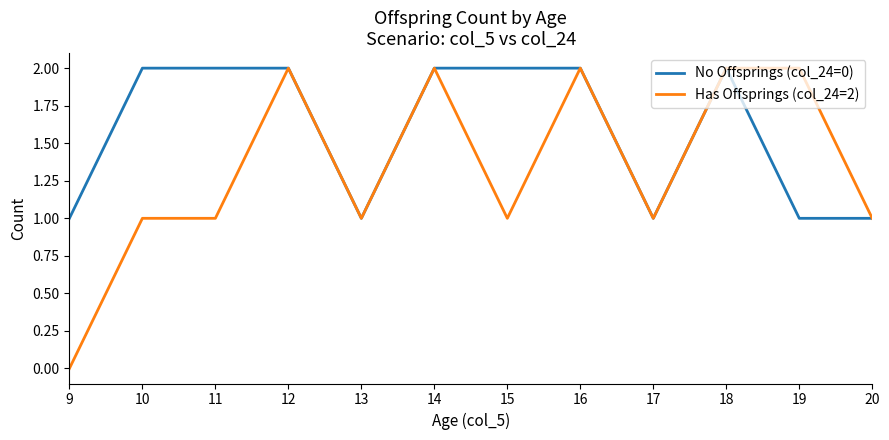

At 19, list the series in order from smallest to largest.

No Offsprings (col_24=0), Has Offsprings (col_24=2)